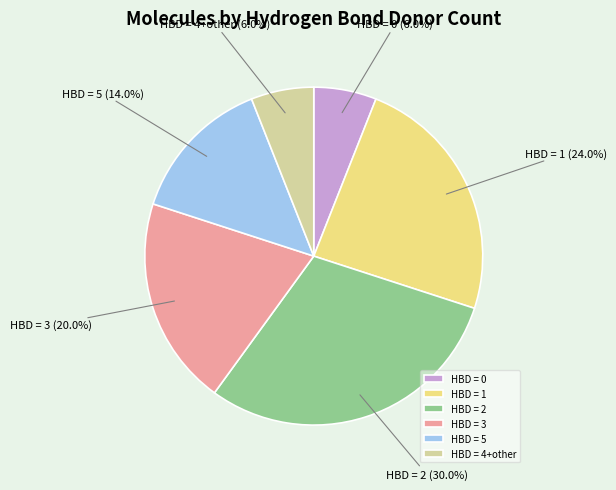

Between HBD = 4+other and HBD = 5, which is larger?

HBD = 5